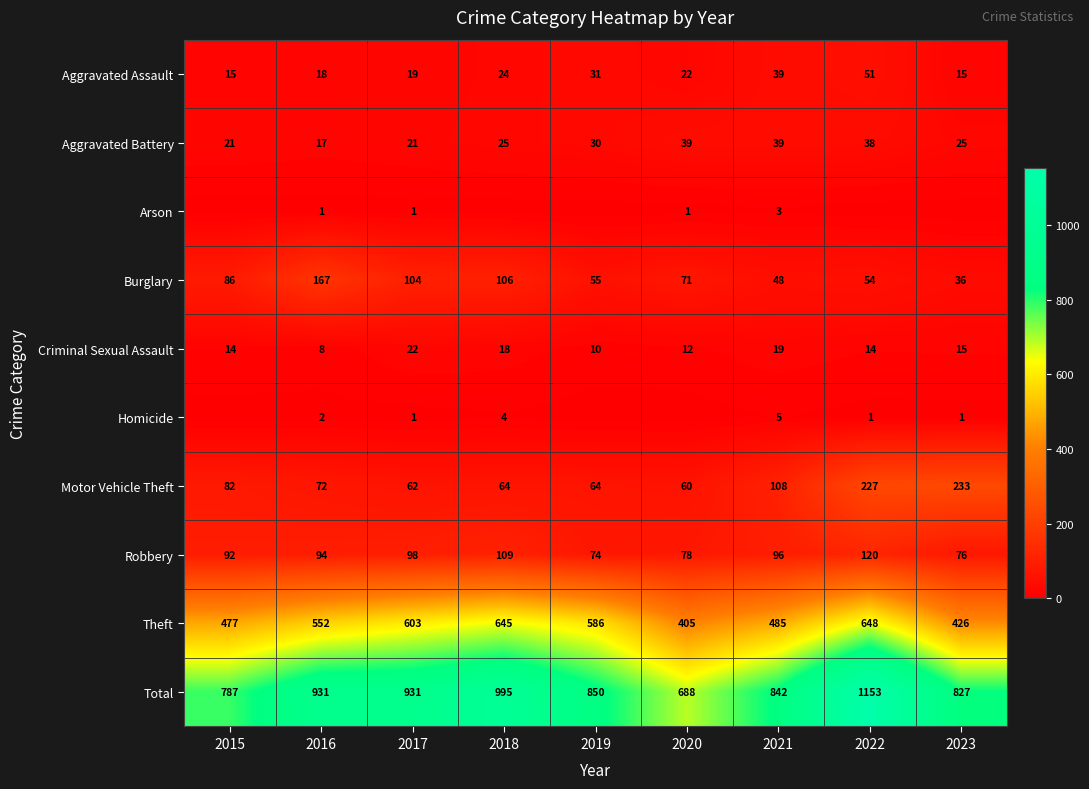

What is the approximate value of Aggravated Battery at 2015, to the nearest 5?

20